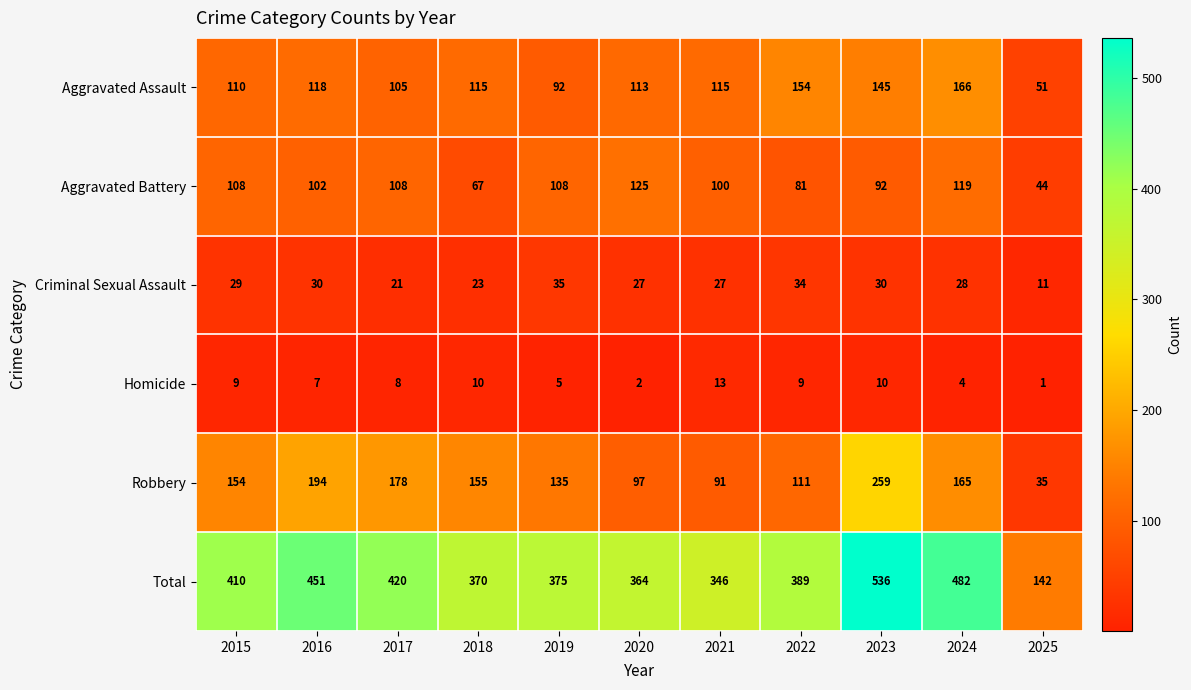

What is the difference between the highest and lowest values at 2025?

141